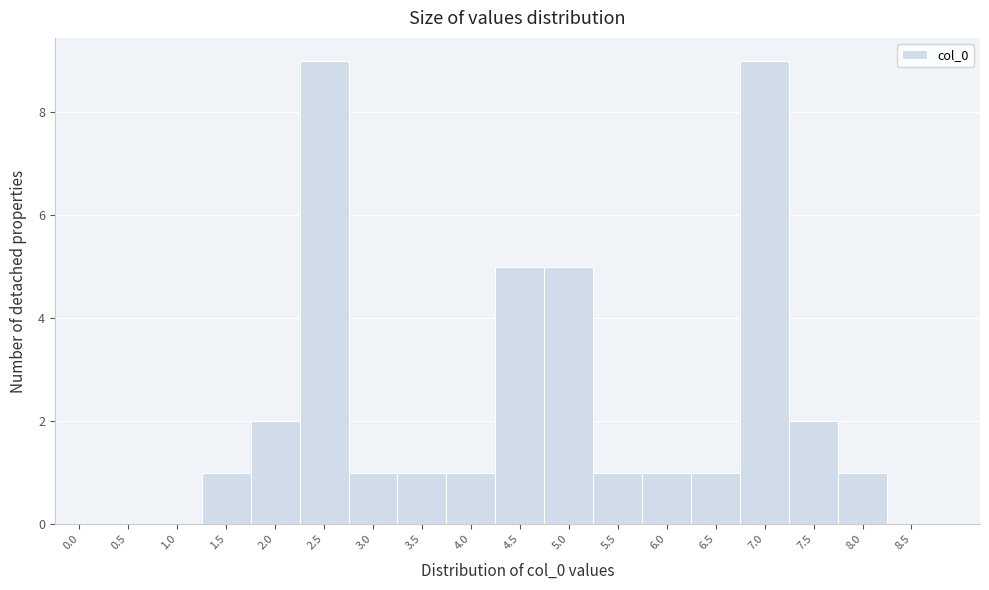

Reading left to right, transcribe all the data shown in this chart.

0.0=0	0.5=0	1.0=0	1.5=1	2.0=2	2.5=9	3.0=1	3.5=1	4.0=1	4.5=5	5.0=5	5.5=1	6.0=1	6.5=1	7.0=9	7.5=2	8.0=1	8.5=0